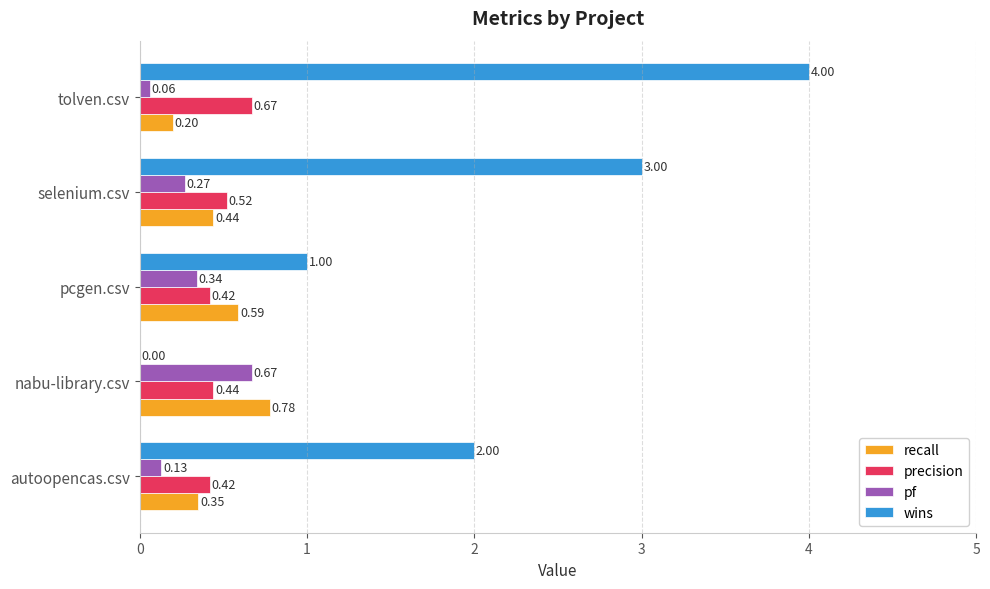

Which series has the largest total across all categories?

wins